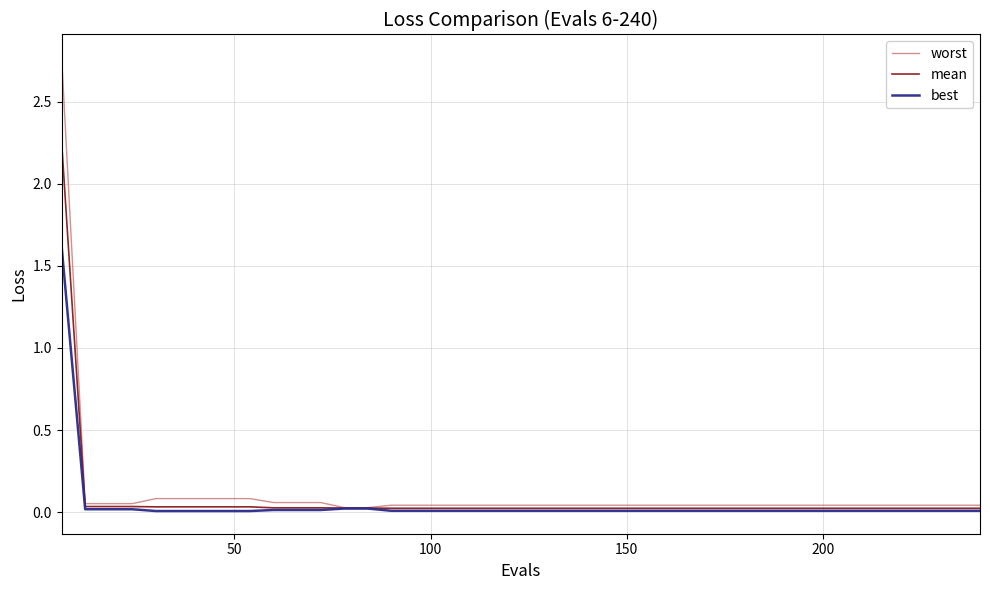

List the series in order of their peak value, highest first.

worst, mean, best